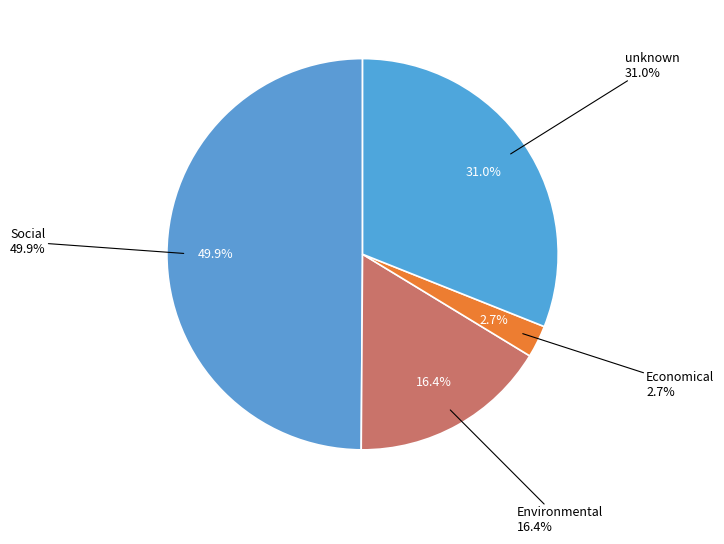

Is it true that Feb (2) is 1% of the pie?

False